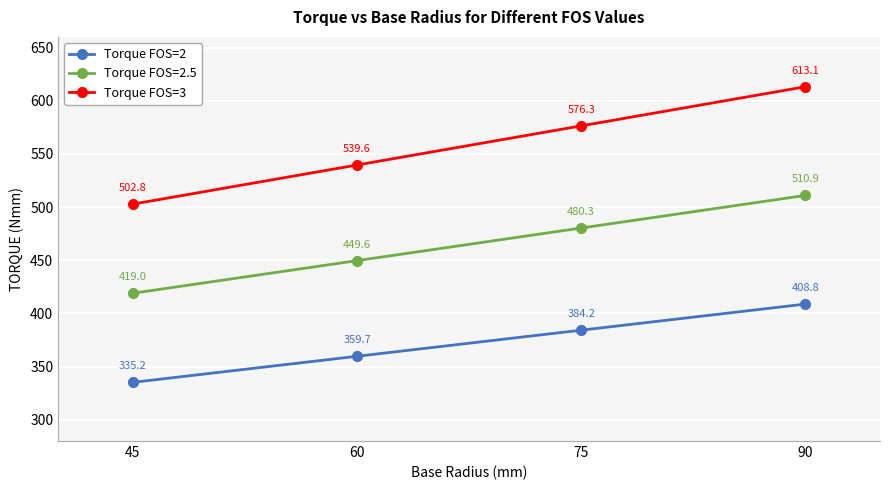

At which category is the sum across all series the highest?

90